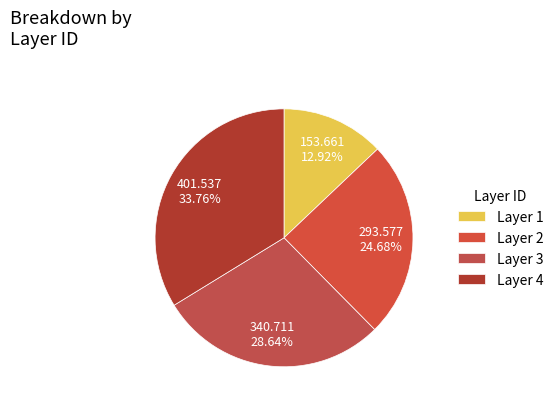

Which category has the smallest portion of the pie?

Layer 1